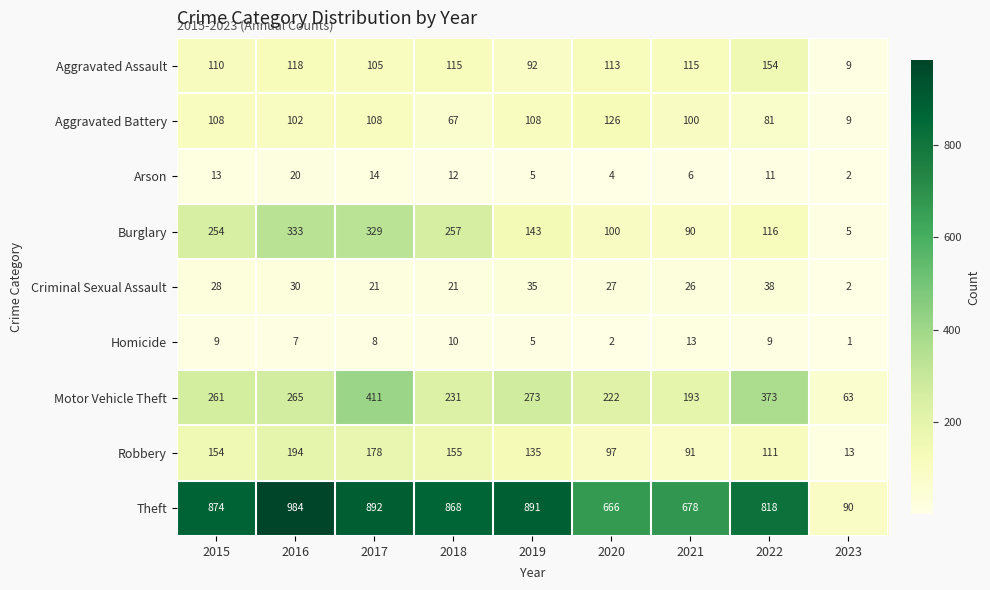

True or false: Arson has a value of 2 at 2023.

True